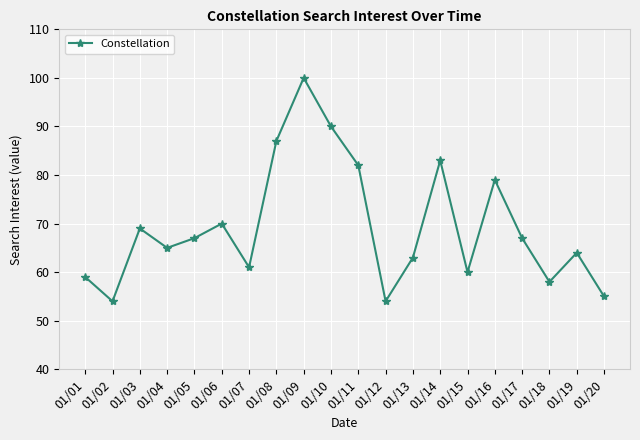

How many lines are shown in the chart?

1